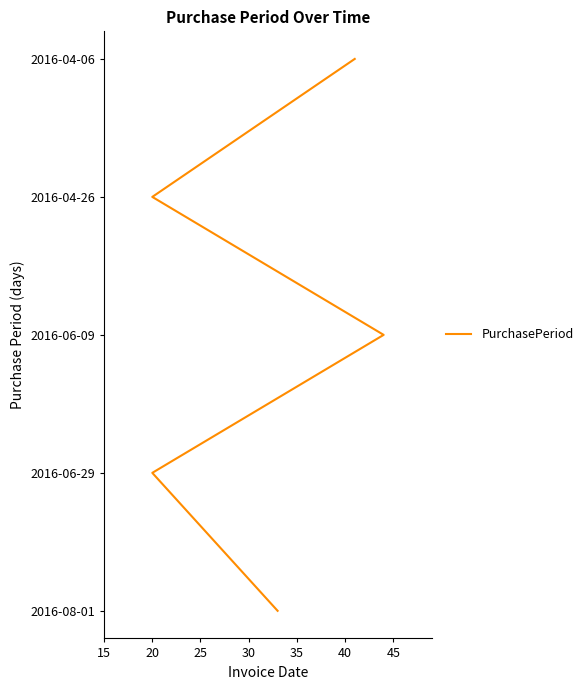

True or false: the data has more than 1 interior local peaks.

False